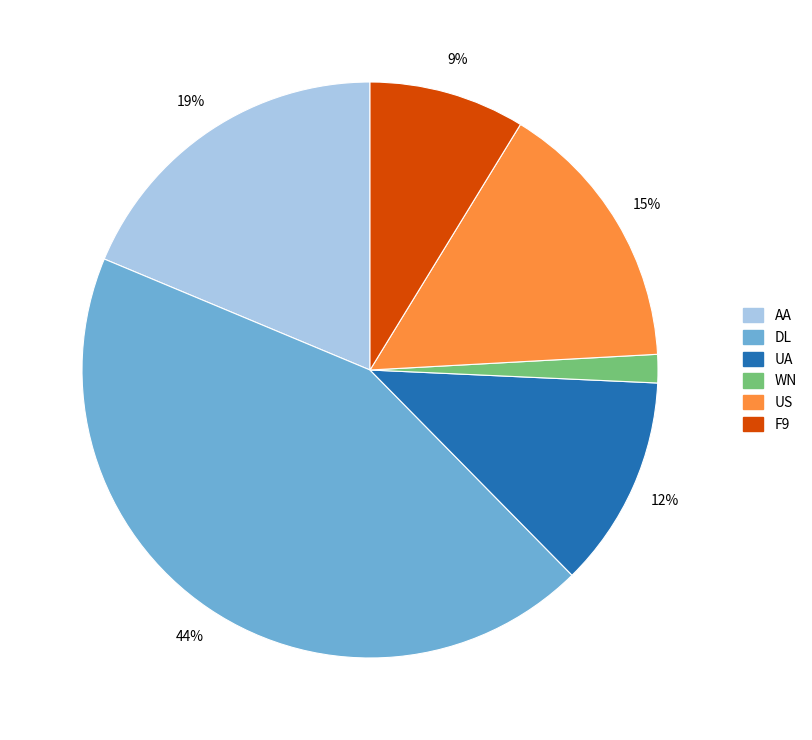

To the nearest percent, what percentage of the pie is WN?

2%